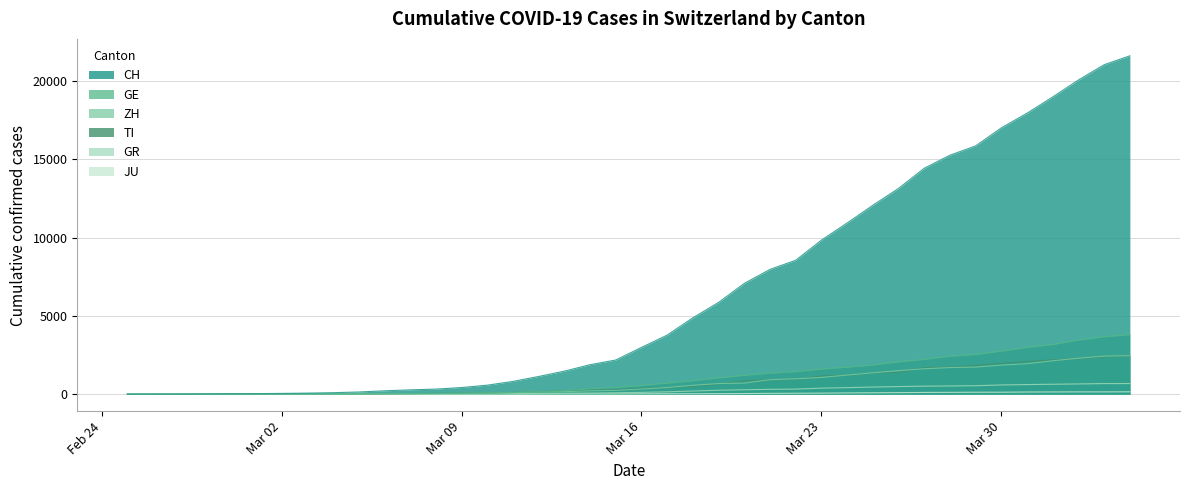

How many data points in JU are above 25?

19